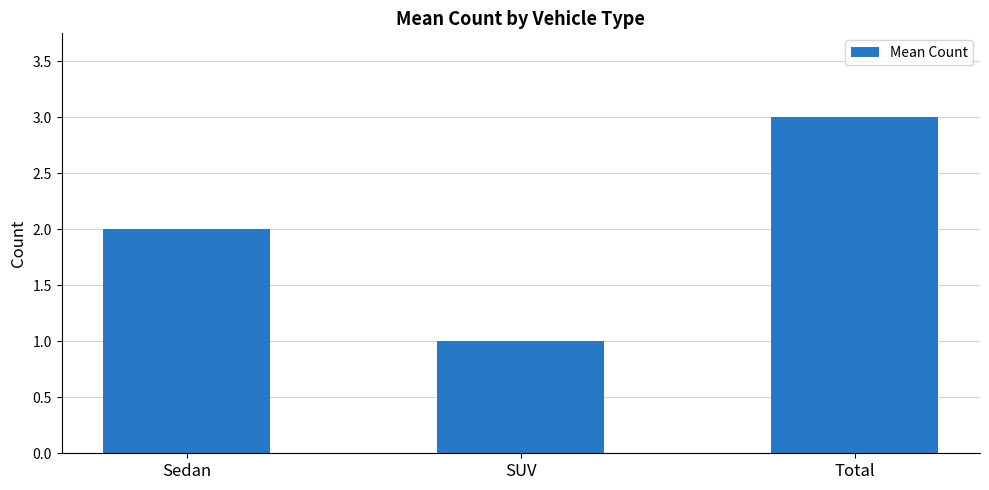

True or false: the data shows 1 at Sedan.

False